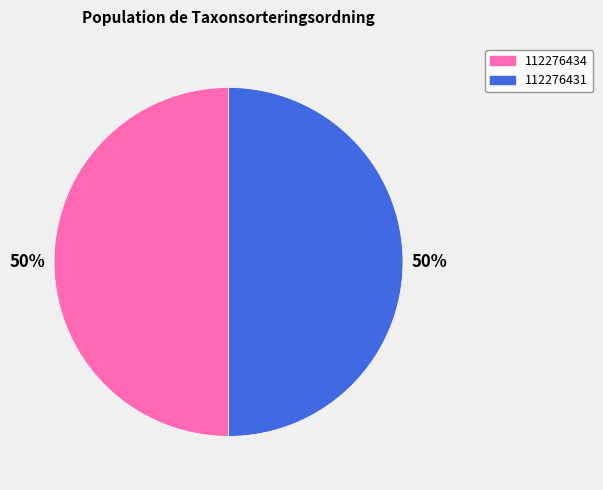

Approximately how many times larger is the value at 112276431 compared to 112276434?

1.0